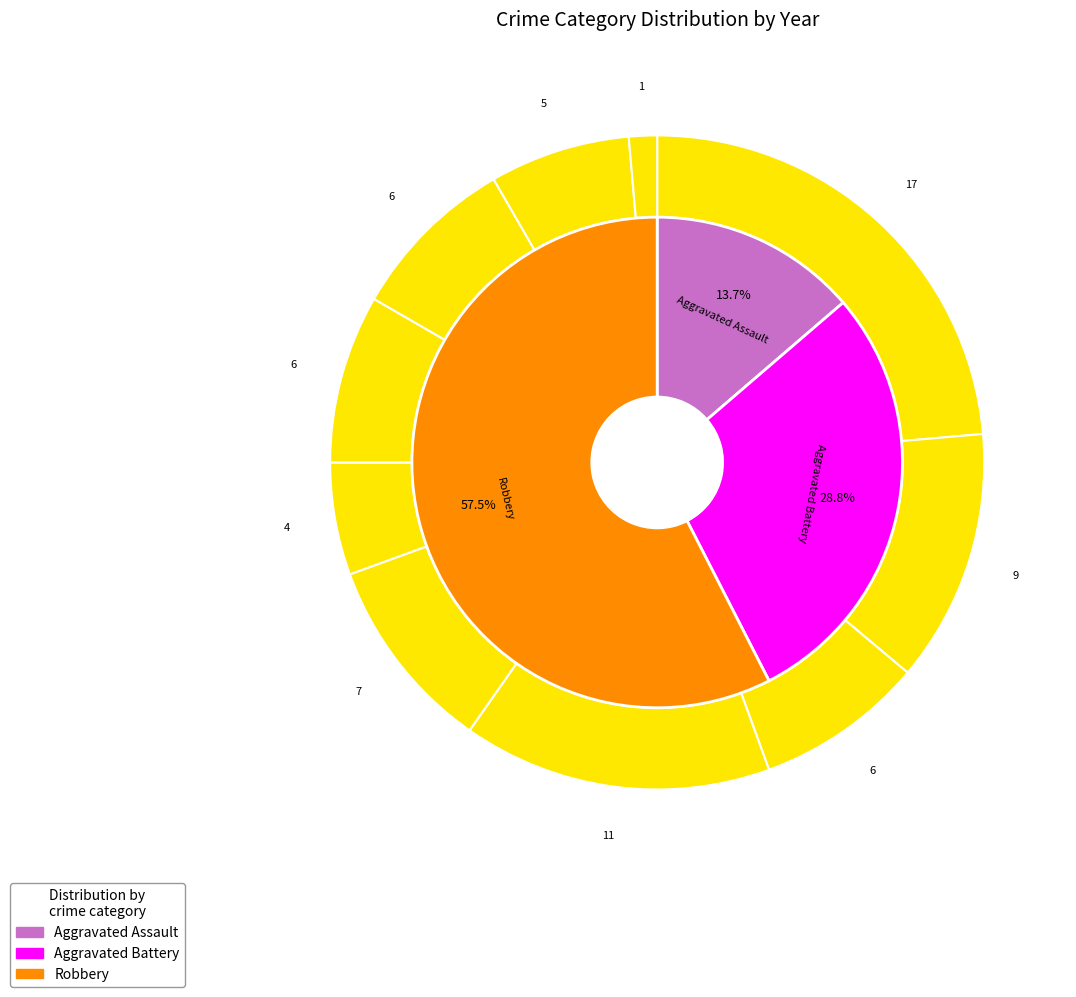

How many segments does this pie chart have?

10